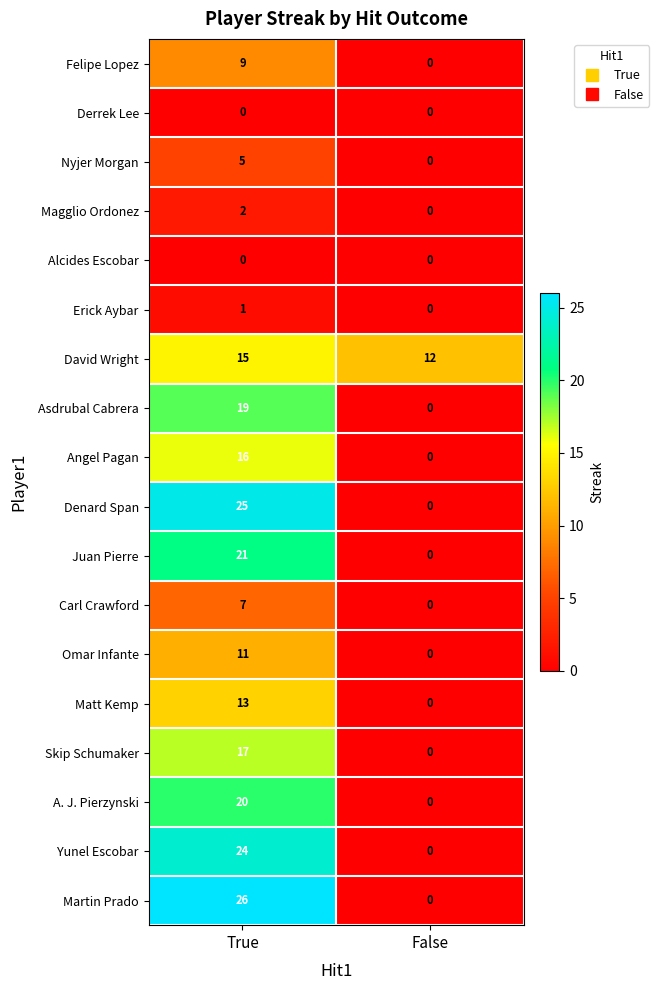

List the labels in order of Asdrubal Cabrera value, largest first.

True, False